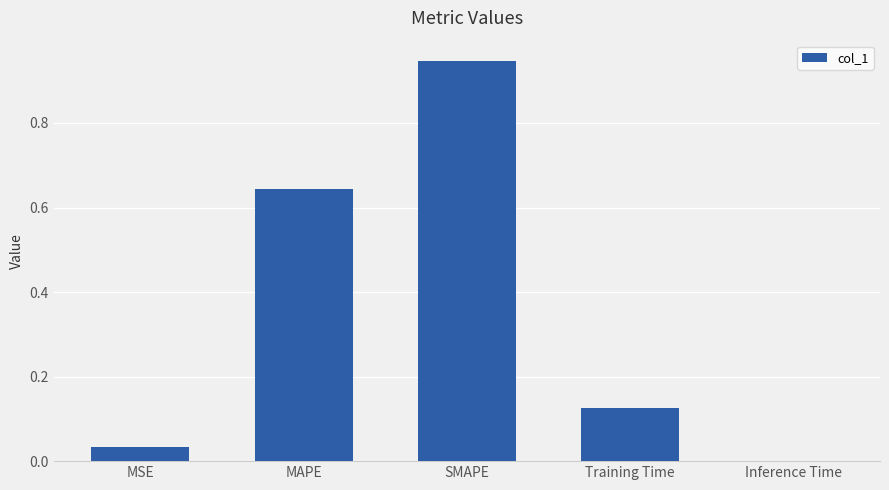

At which category does the chart reach its peak across all series?

SMAPE